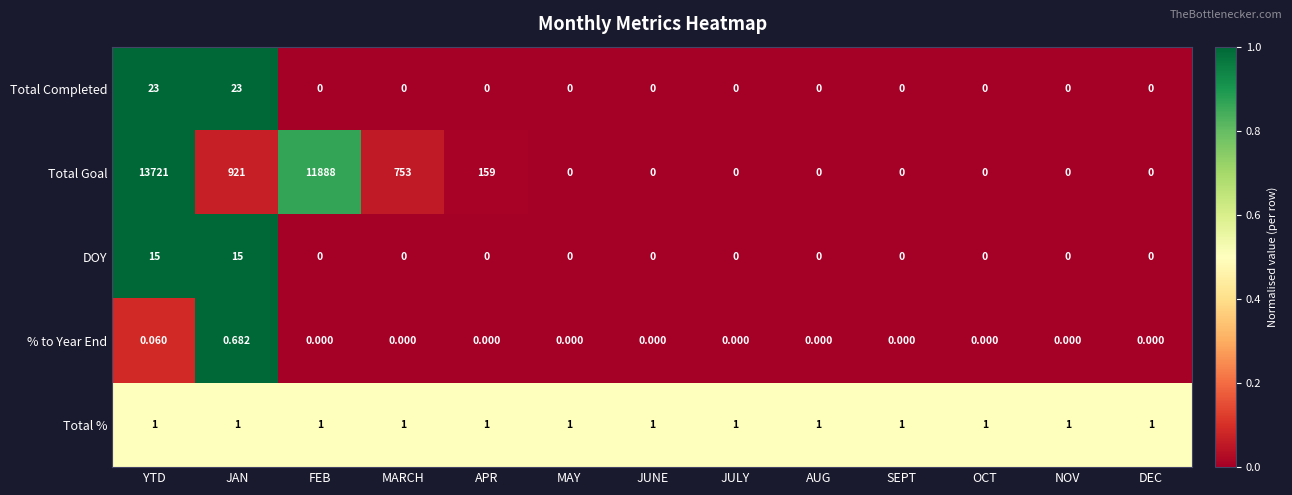

Which series has the largest total across all categories?

Total Goal